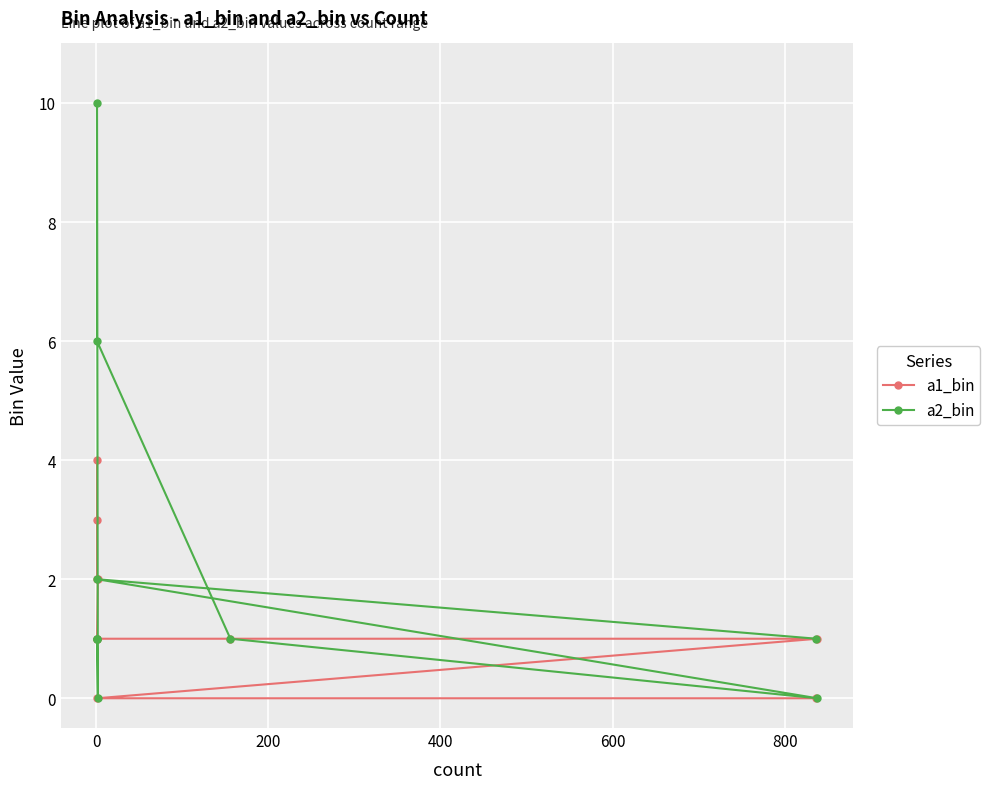

How many data points in a2_bin are above 1?

3